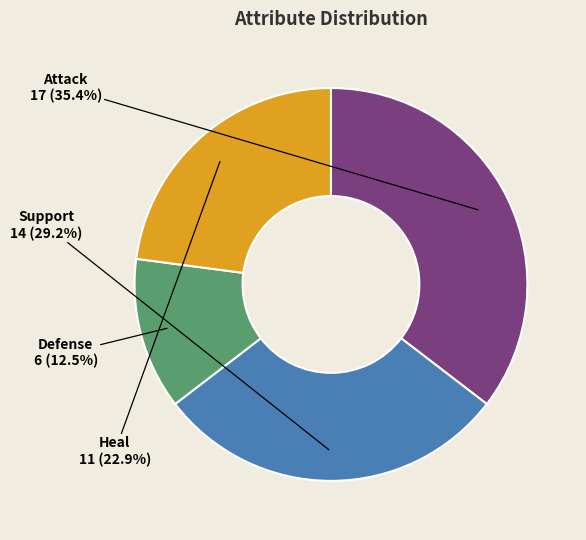

Rank the categories by value from lowest to highest.

Defense, Heal, Support, Attack